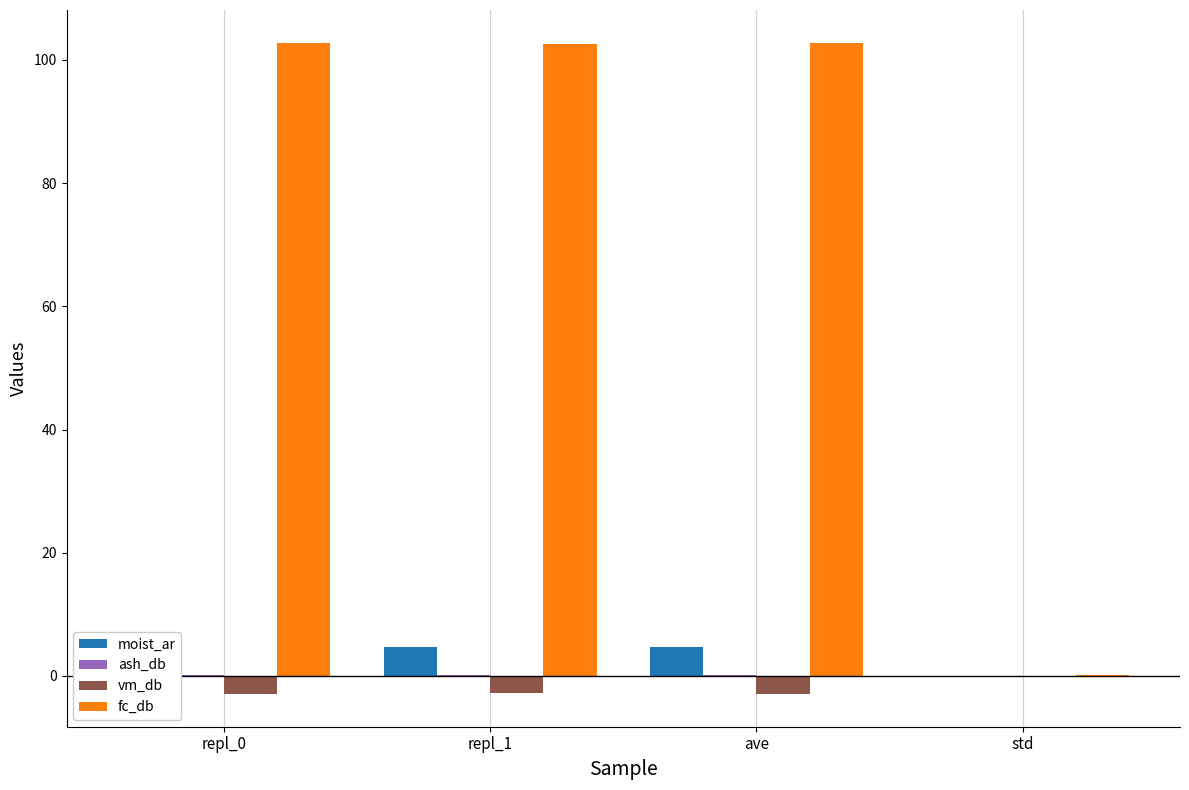

At which label is fc_db closest to 51?

std